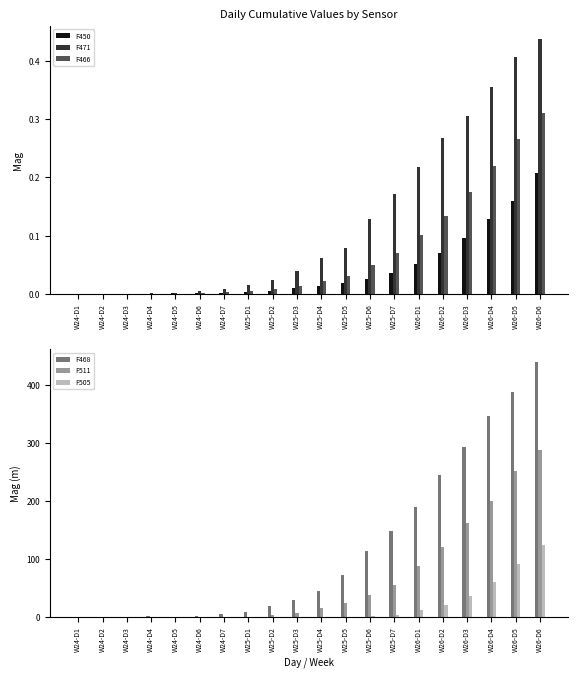

What is the difference between the highest and lowest values at W25-D4?

45.7